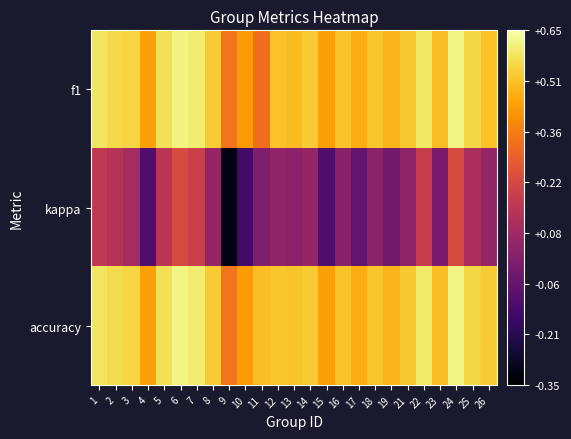

Reading right to left, what are all the values shown in this chart?

f1: 26=0.5	25=0.5	24=0.6	23=0.5	22=0.6	21=0.5	19=0.5	18=0.5	17=0.5	16=0.5	15=0.4	14=0.5	13=0.5	12=0.5	11=0.3	10=0.4	9=0.3	8=0.5	7=0.6	6=0.6	5=0.6	4=0.4	3=0.5	2=0.6	1=0.6
kappa: 26=0.1	25=0.1	24=0.2	23=-0.0	22=0.2	21=0.0	19=-0.0	18=0.0	17=-0.1	16=0.0	15=-0.1	14=0.1	13=0.0	12=0.0	11=0.0	10=-0.1	9=-0.3	8=0.1	7=0.2	6=0.2	5=0.1	4=-0.1	3=0.1	2=0.1	1=0.2
accuracy: 26=0.5	25=0.6	24=0.6	23=0.5	22=0.6	21=0.5	19=0.5	18=0.5	17=0.5	16=0.5	15=0.4	14=0.5	13=0.5	12=0.5	11=0.5	10=0.4	9=0.3	8=0.5	7=0.6	6=0.6	5=0.6	4=0.4	3=0.5	2=0.6	1=0.6